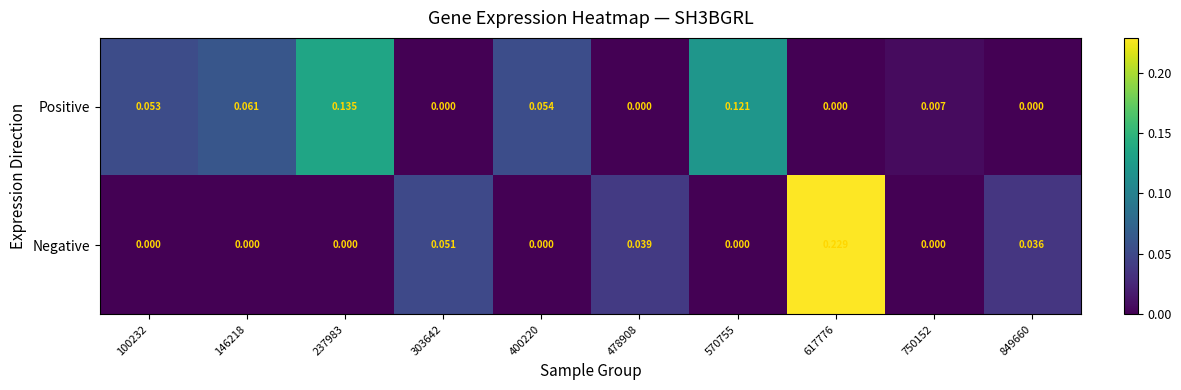

Rank the series by their average value, from highest to lowest.

Positive, Negative